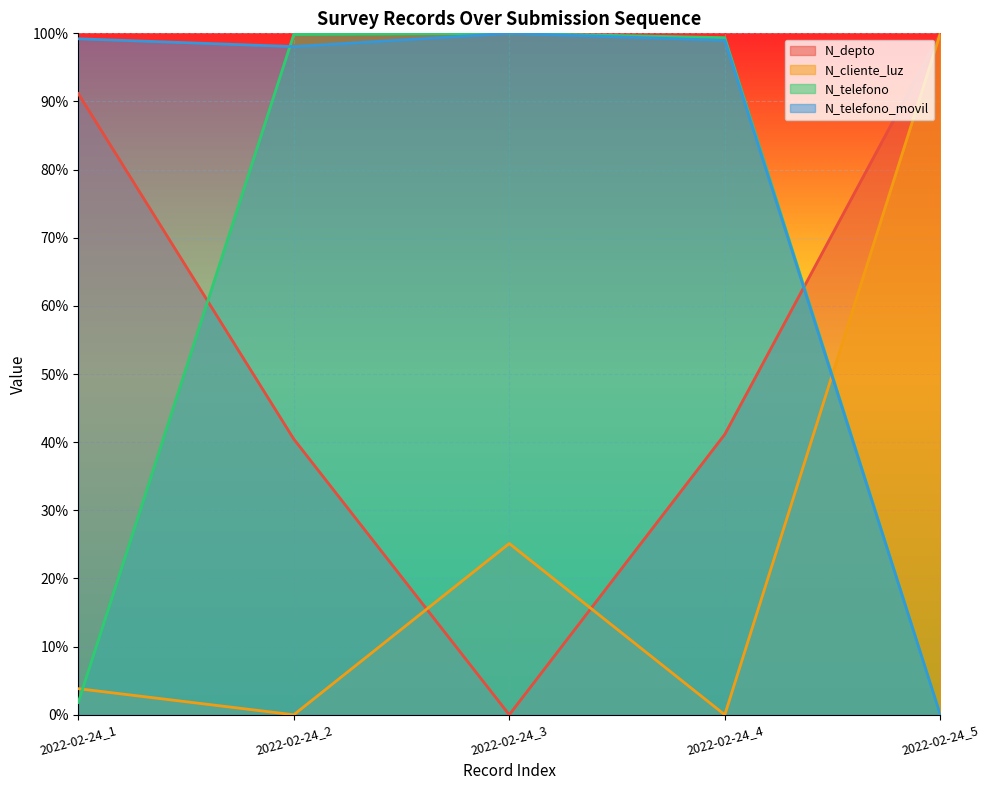

True or false: N_telefono_movil and N_telefono cross at least once.

True